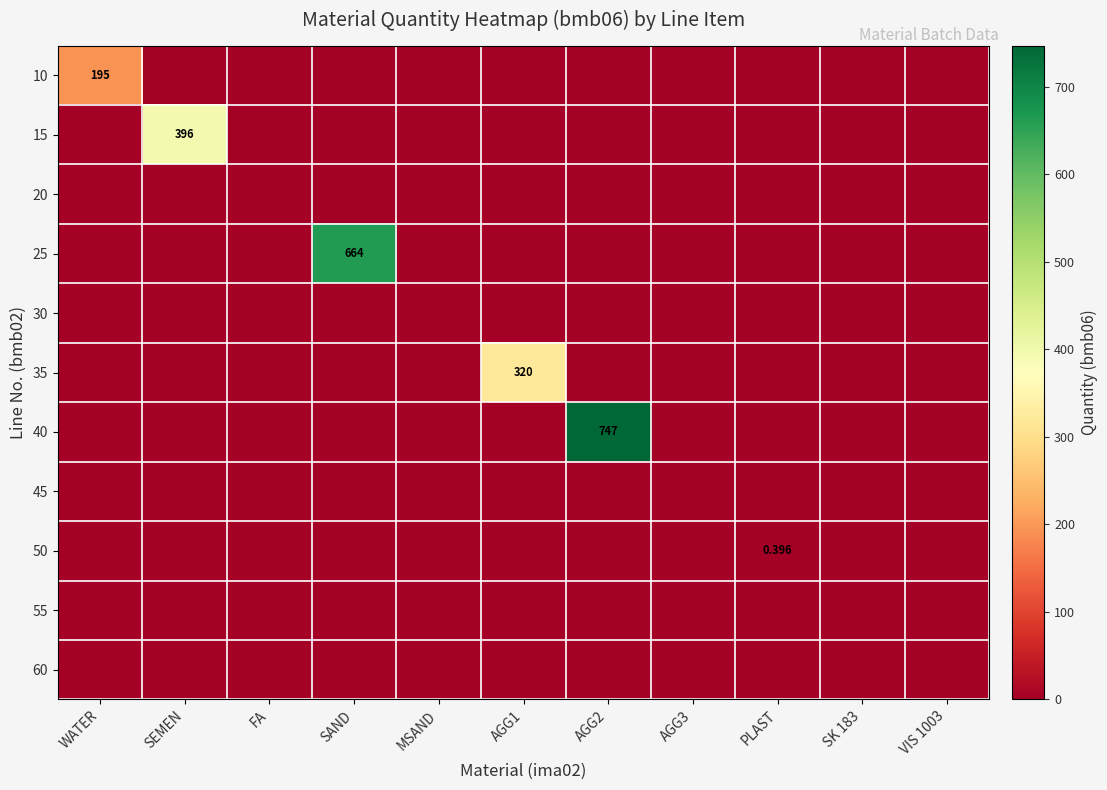

List the series in order of their peak value, lowest first.

20, 30, 45, 55, 60, 50, 10, 35, 15, 25, 40